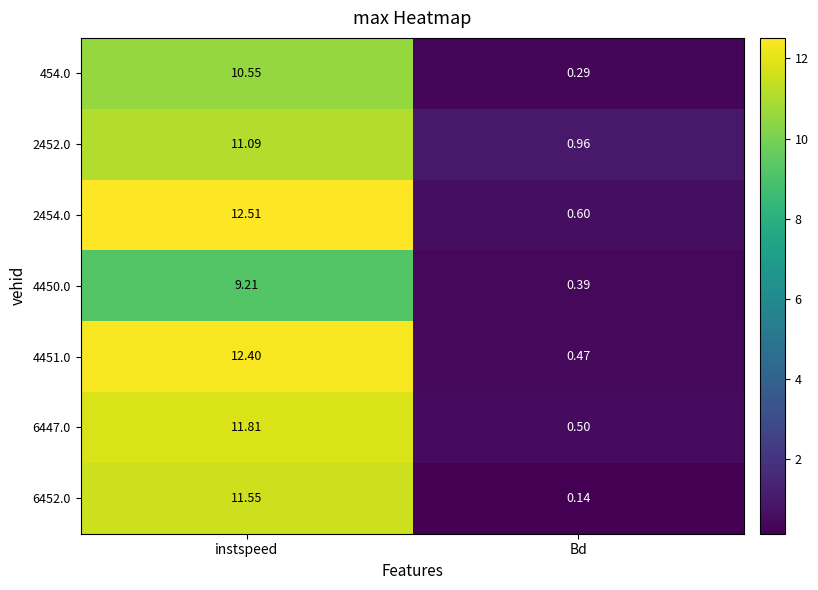

At which label does 6452.0 first exceed 11?

instspeed